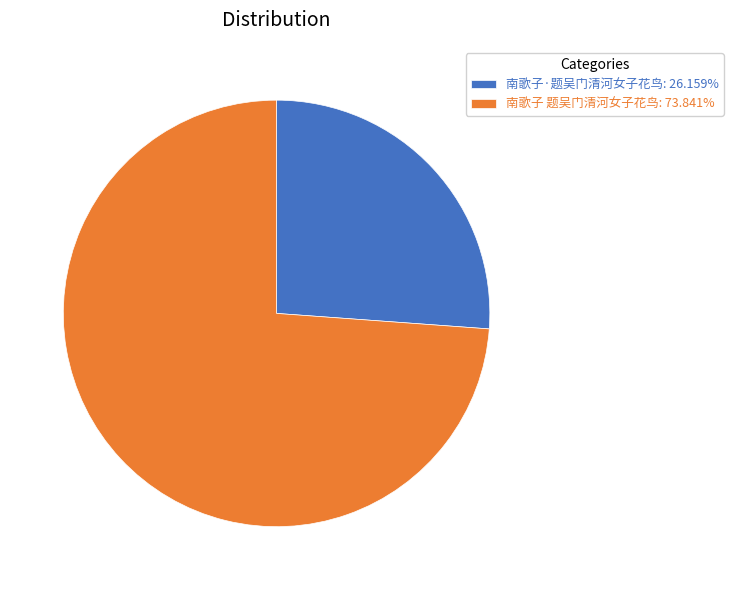

Combined, do 南歌子 题吴门清河女子花鸟 and 南歌子·题吴门清河女子花鸟 account for over 50%?

Yes